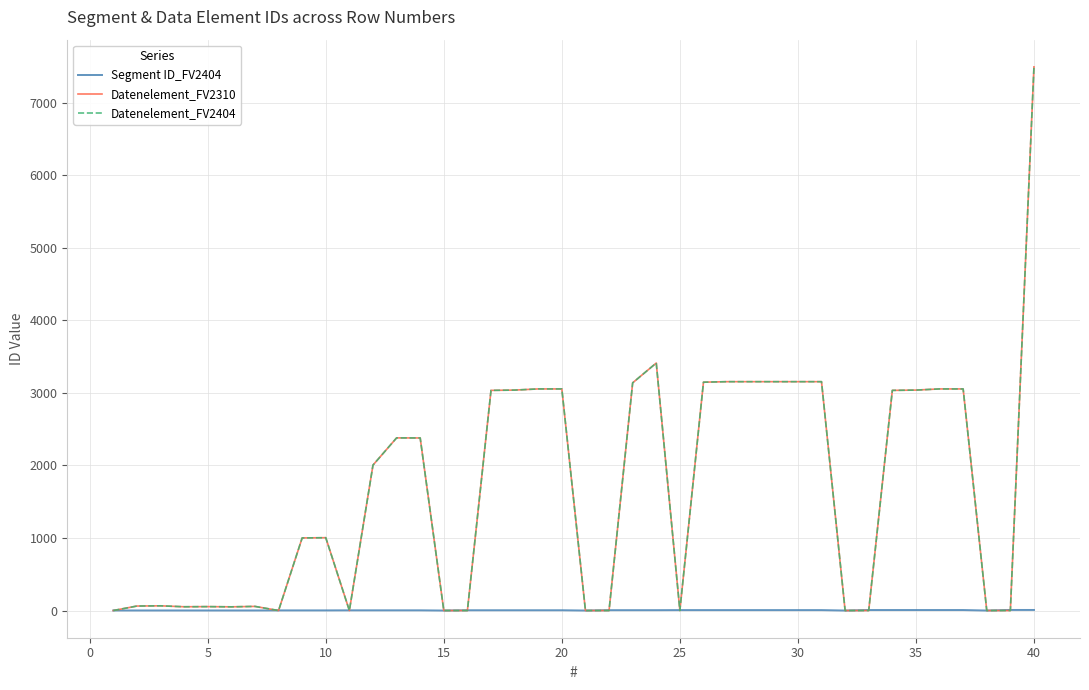

What is the difference between the maximum and minimum values in the Segment ID_FV2404 series?

8